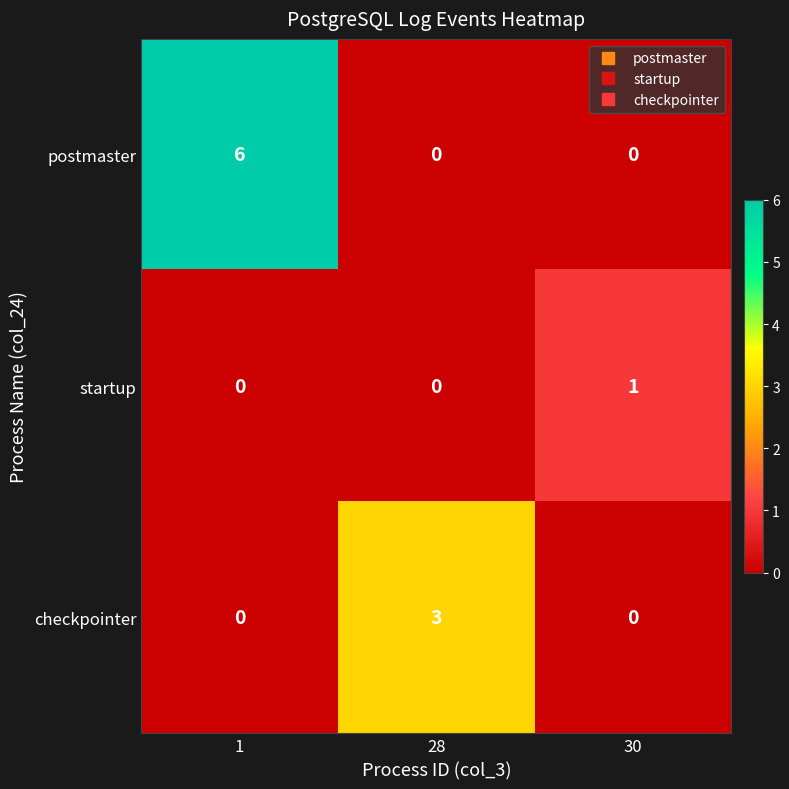

At how many categories does at least one series exceed 5?

1